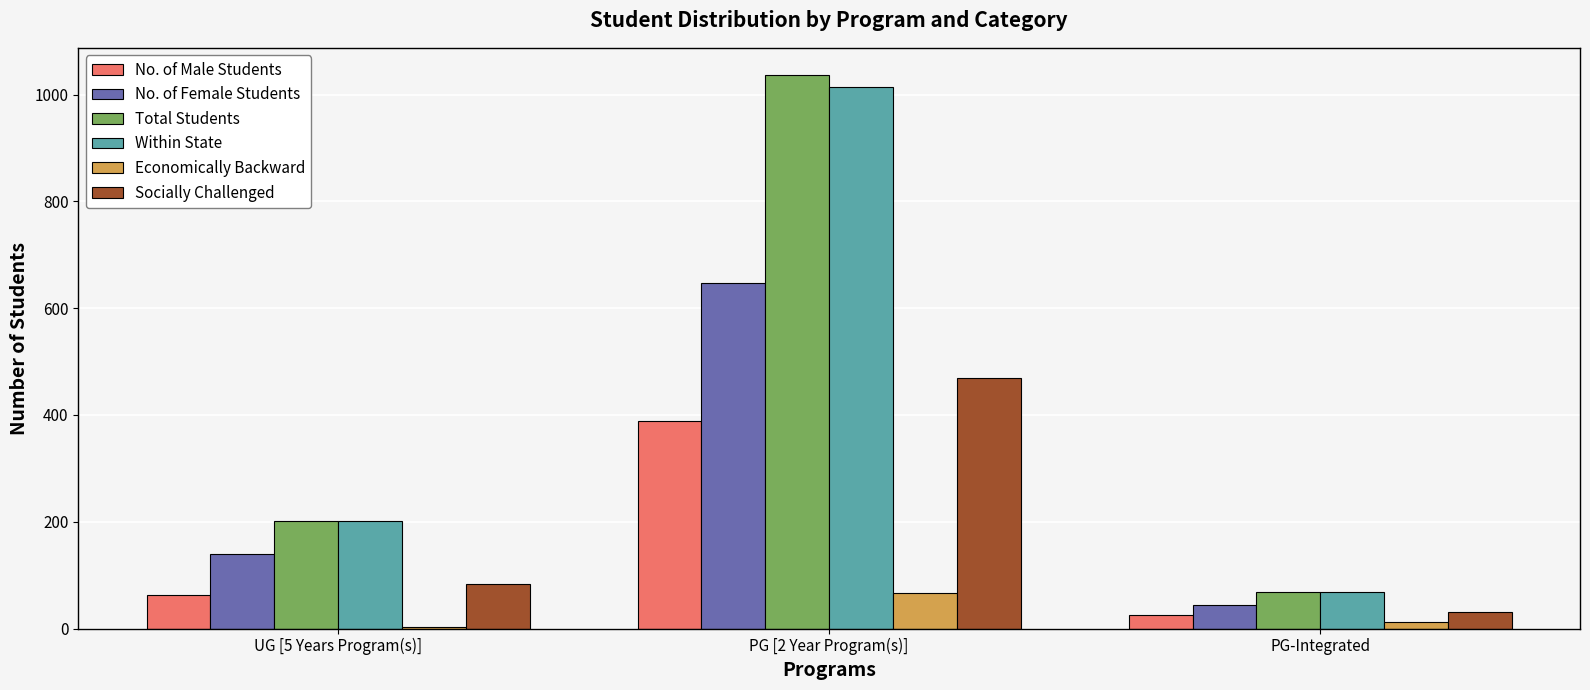

What is the difference between the Total Students values at PG [2 Year Program(s)] and UG [5 Years Program(s)]?

834